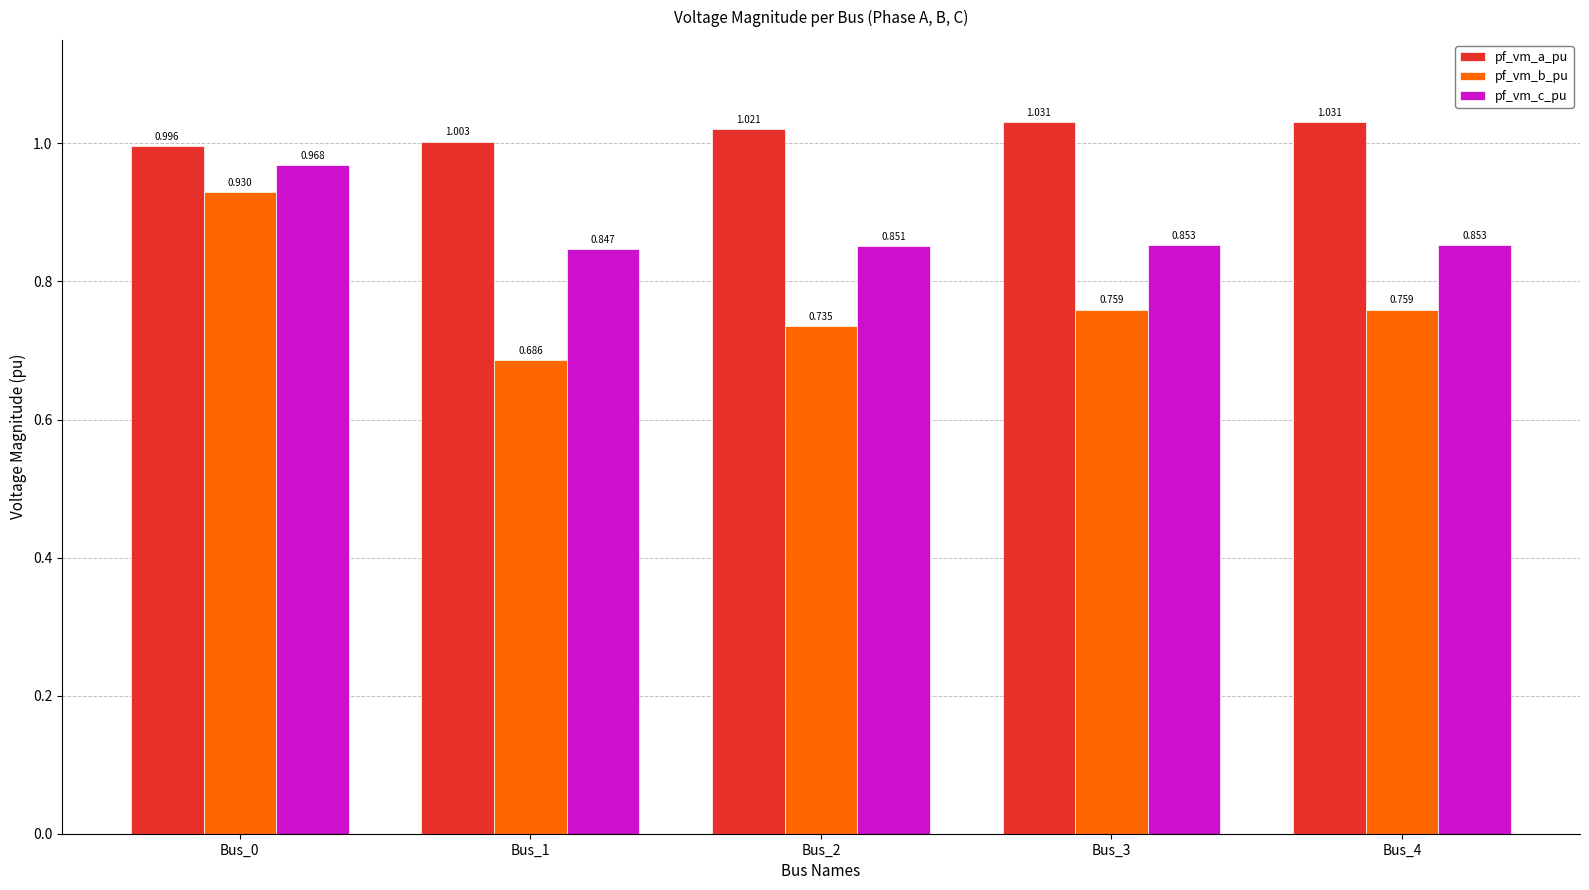

Is it true that pf_vm_a_pu equals 1.0 at Bus_3?

True